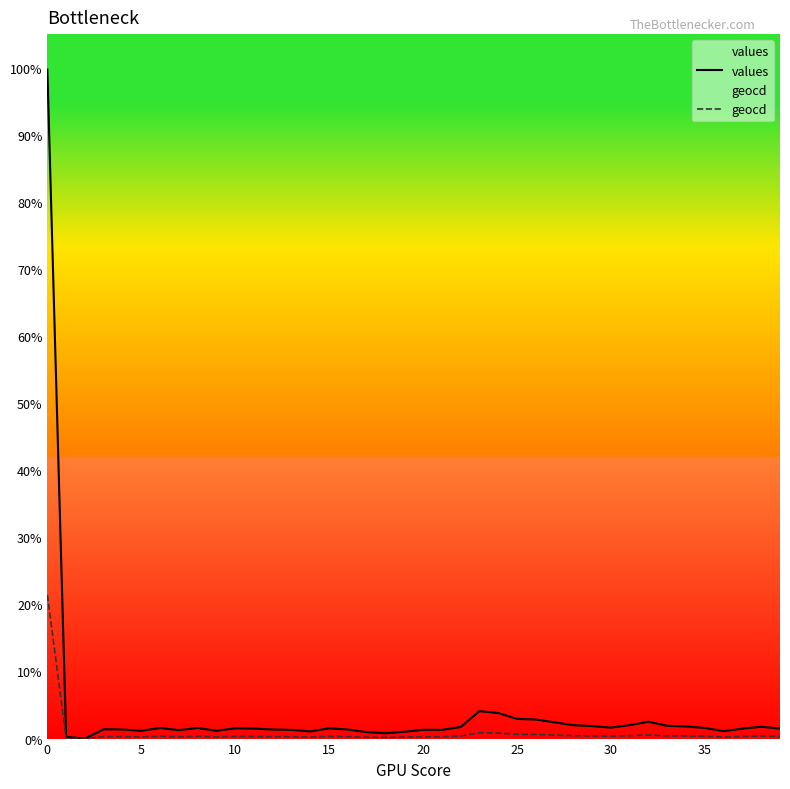

Rank the series by their average value, from highest to lowest.

values, geocd